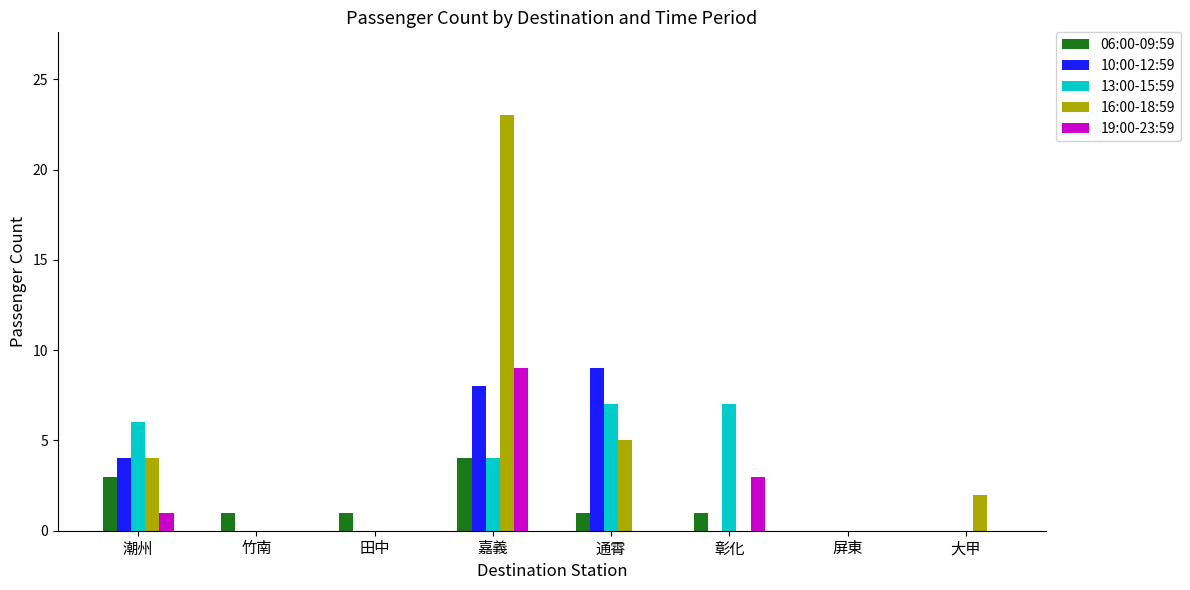

Reading right to left, extract all data points from this chart.

06:00-09:59: 大甲=0	屏東=0	彰化=1	通霄=1	嘉義=4	田中=1	竹南=1	潮州=3
10:00-12:59: 大甲=0	屏東=0	彰化=0	通霄=9	嘉義=8	田中=0	竹南=0	潮州=4
13:00-15:59: 大甲=0	屏東=0	彰化=7	通霄=7	嘉義=4	田中=0	竹南=0	潮州=6
16:00-18:59: 大甲=2	屏東=0	彰化=0	通霄=5	嘉義=23	田中=0	竹南=0	潮州=4
19:00-23:59: 大甲=0	屏東=0	彰化=3	通霄=0	嘉義=9	田中=0	竹南=0	潮州=1